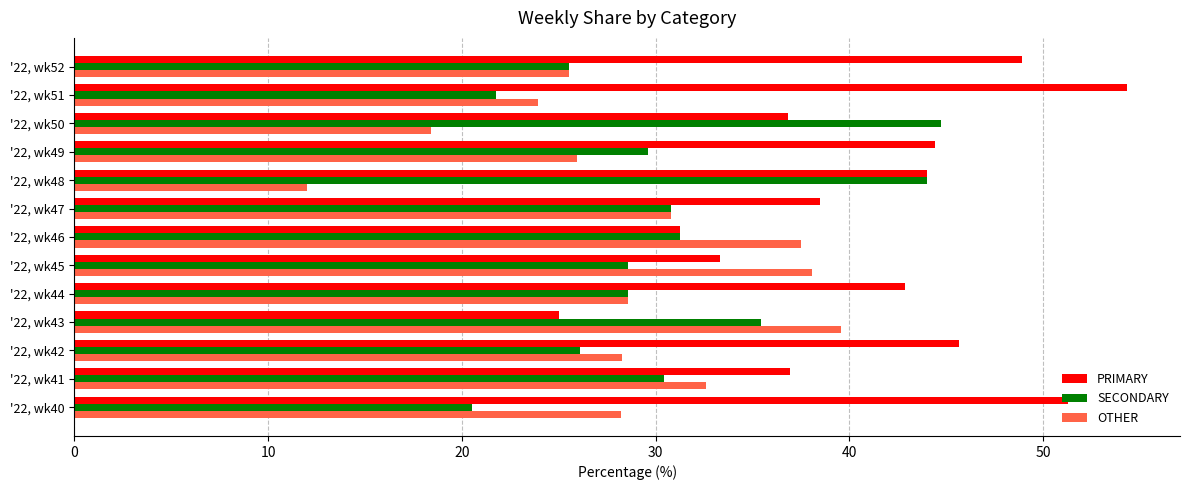

List the series in order of their overall mean, lowest first.

OTHER, SECONDARY, PRIMARY